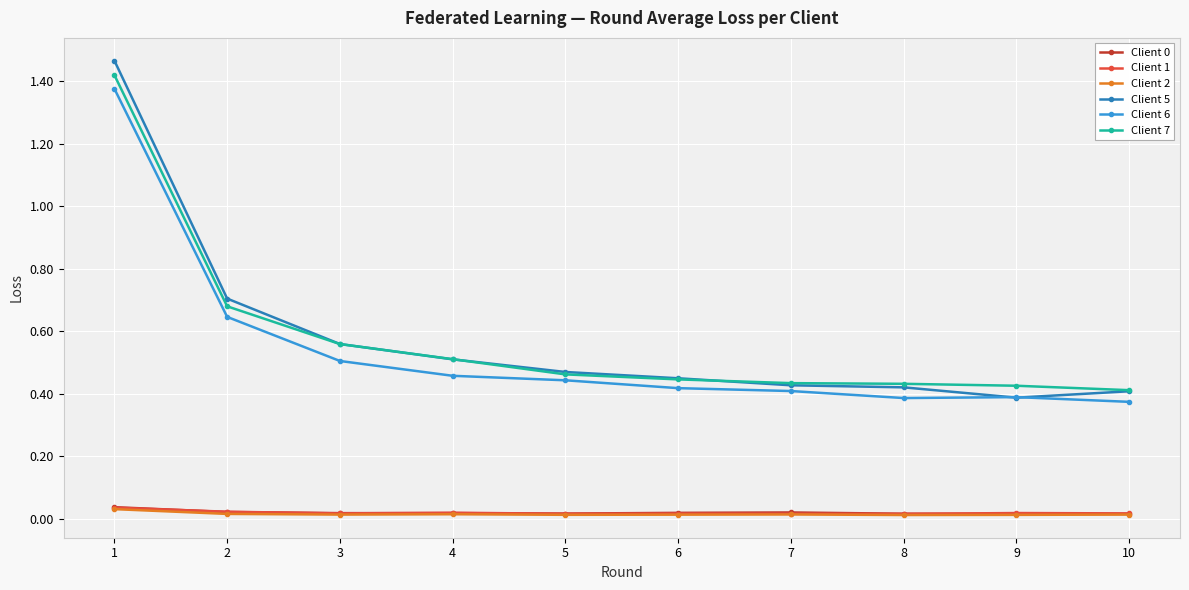

True or false: Client 7 has more than 2 interior local peaks.

False